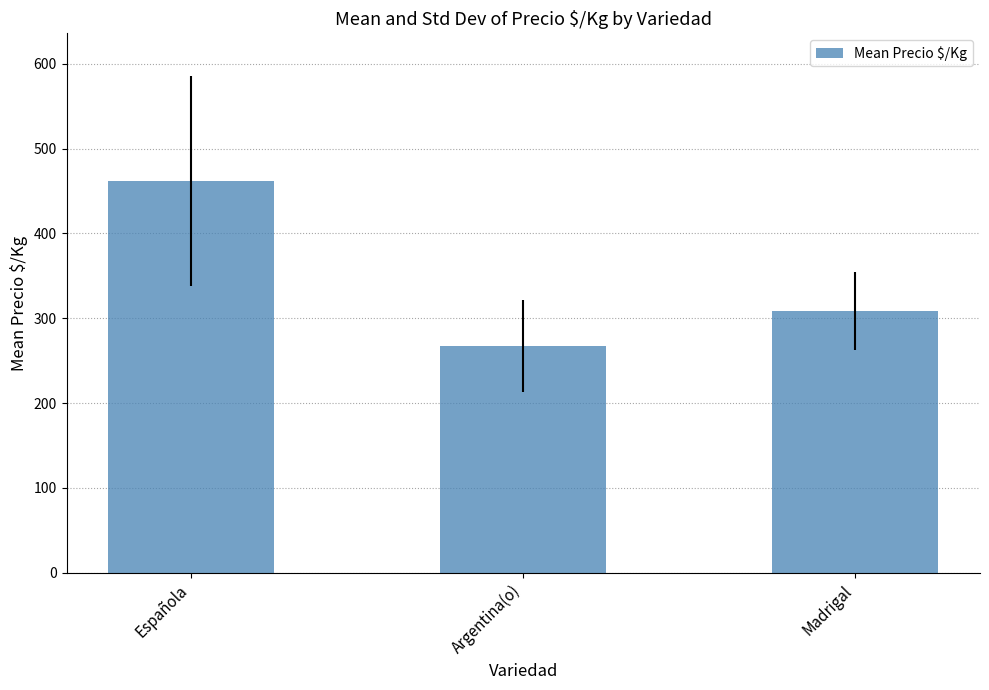

Which category has the lowest value across all series?

Argentina(o)